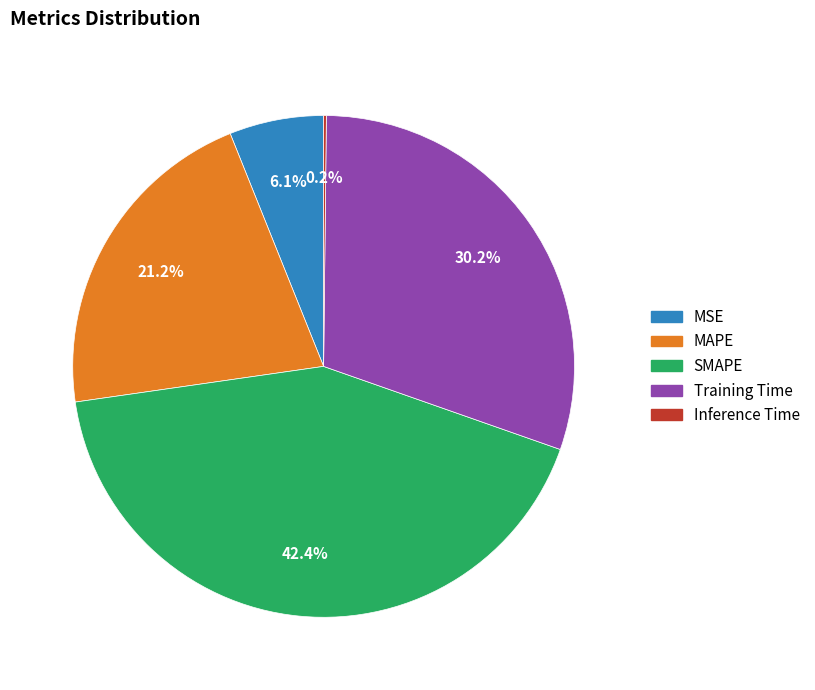

Approximately how many times larger is the value at MSE compared to Training Time?

0.2